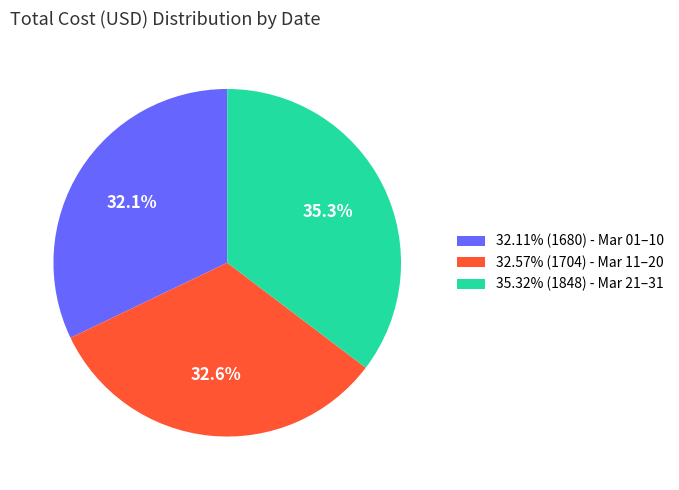

What is the ratio of the value at 32.57% (1704) - Mar 11–20 to the value at 32.11% (1680) - Mar 01–10?

1.0